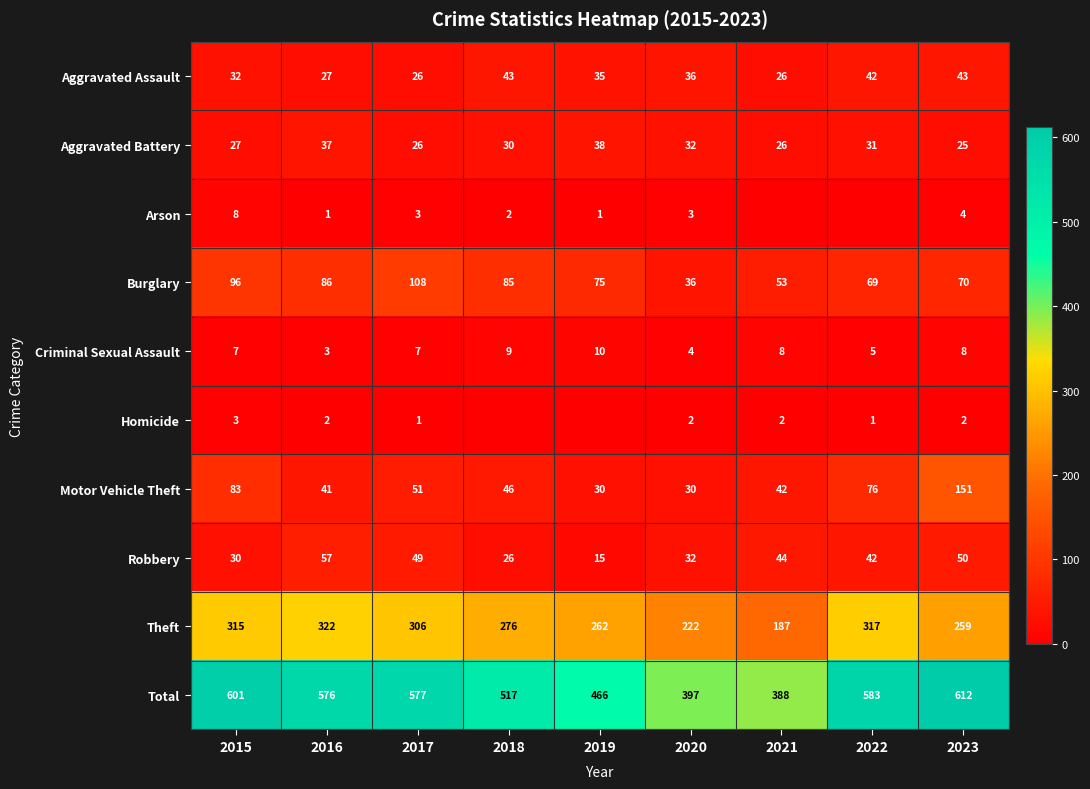

Which has a higher value, 2019 or 2023?

2023